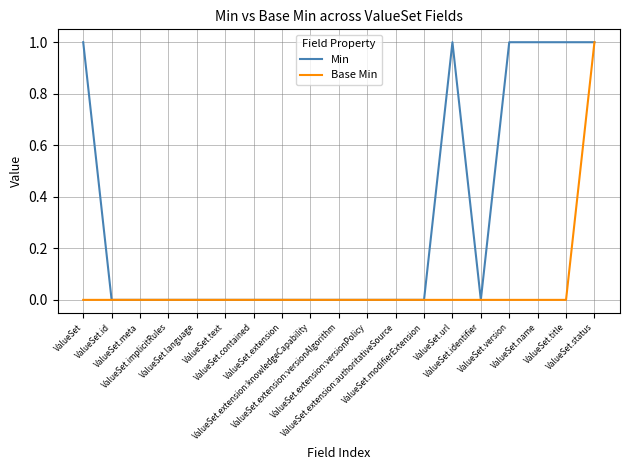

What is the difference between the maximum and minimum values in the Base Min series?

1